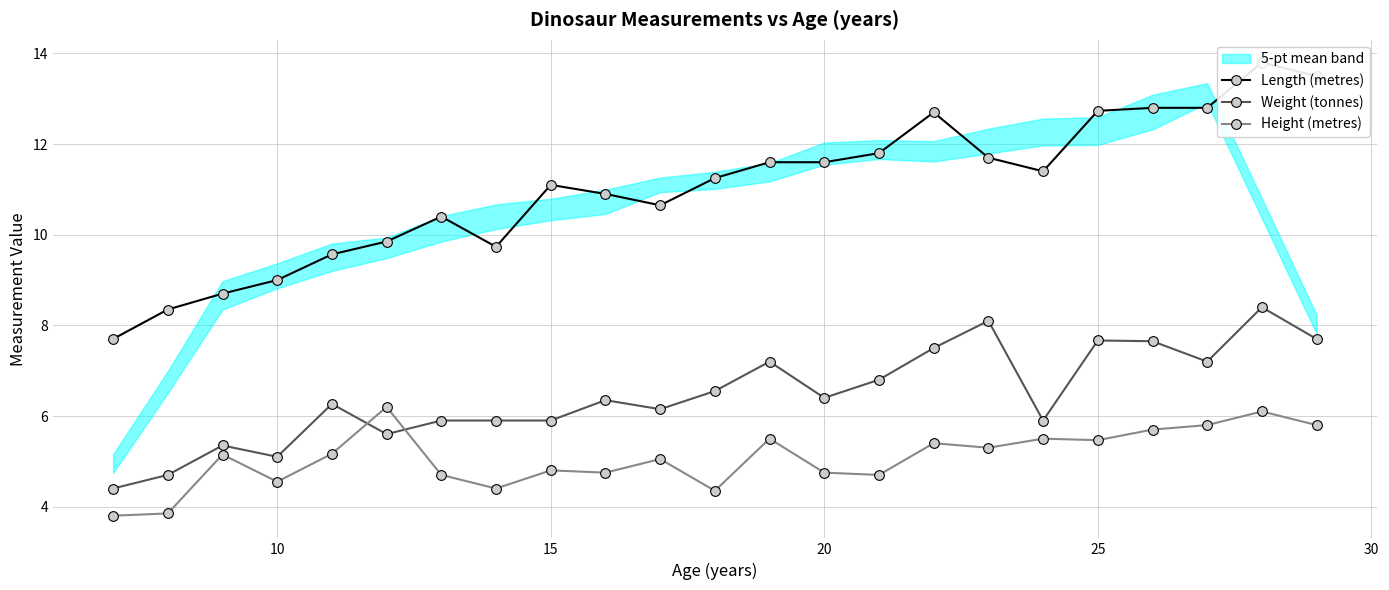

Is it true that Weight (tonnes) equals 7.8 at 15?

False